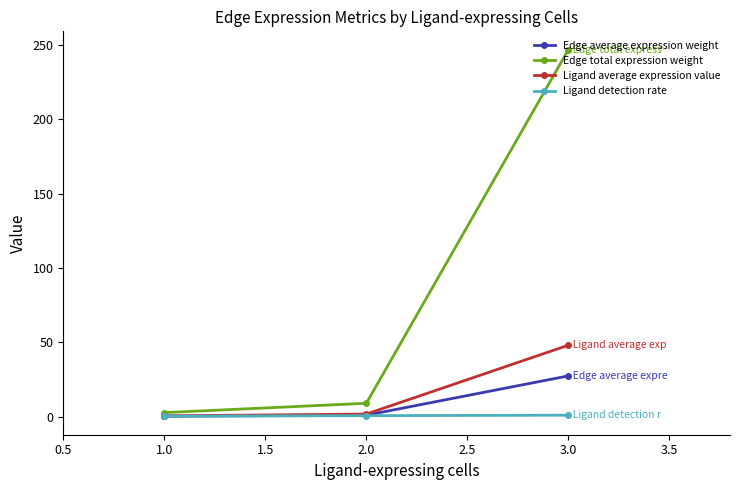

How many values in the Edge total expression weight series are below 9?

2